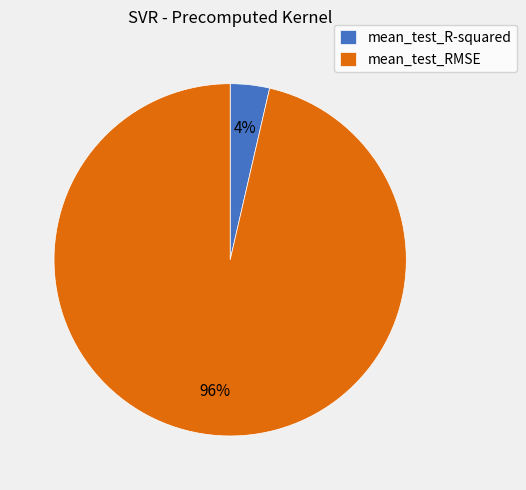

Between mean_test_R-squared and mean_test_RMSE, which is larger?

mean_test_RMSE